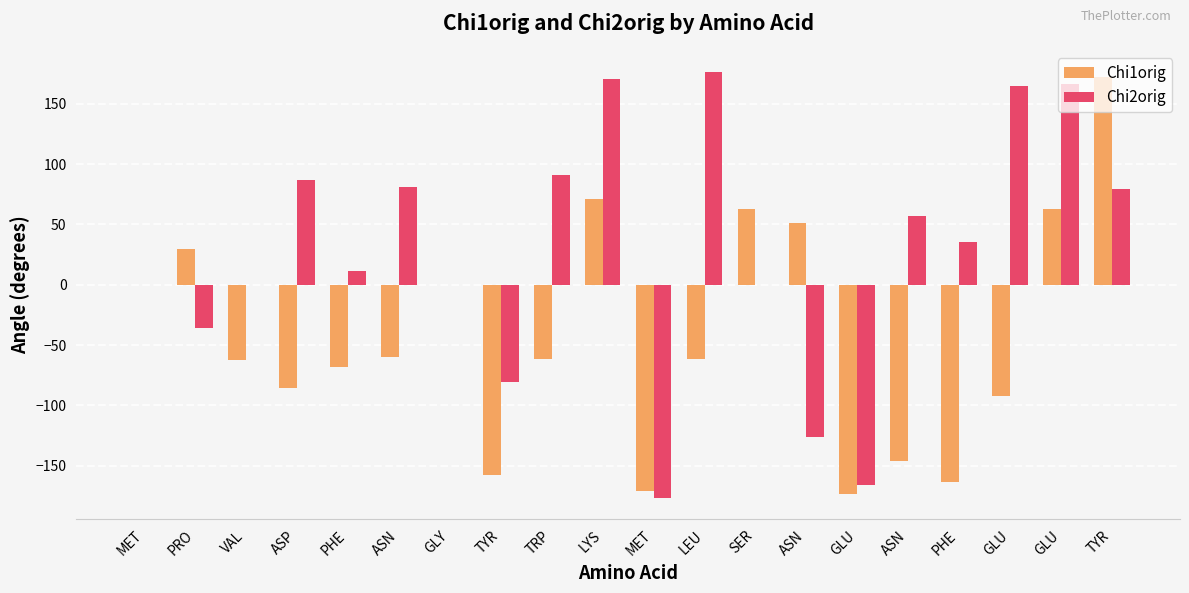

Reading left to right, what are all the values shown in this chart?

Chi1orig: MET=0.0	PRO=29.7	VAL=-62.8	ASP=-86.0	PHE=-68.3	ASN=-60.0	GLY=0.0	TYR=-158.0	TRP=-62.0	LYS=70.8	MET=-170.8	LEU=-61.5	SER=63.0	ASN=50.9	GLU=-173.5	ASN=-145.8	PHE=-163.7	GLU=-92.0	GLU=62.8	TYR=172.2
Chi2orig: MET=0.0	PRO=-36.0	VAL=0.0	ASP=86.6	PHE=11.7	ASN=80.8	GLY=0.0	TYR=-80.9	TRP=90.6	LYS=170.4	MET=-176.8	LEU=176.2	SER=0.0	ASN=-126.4	GLU=-165.7	ASN=57.0	PHE=35.8	GLU=164.7	GLU=166.4	TYR=79.7